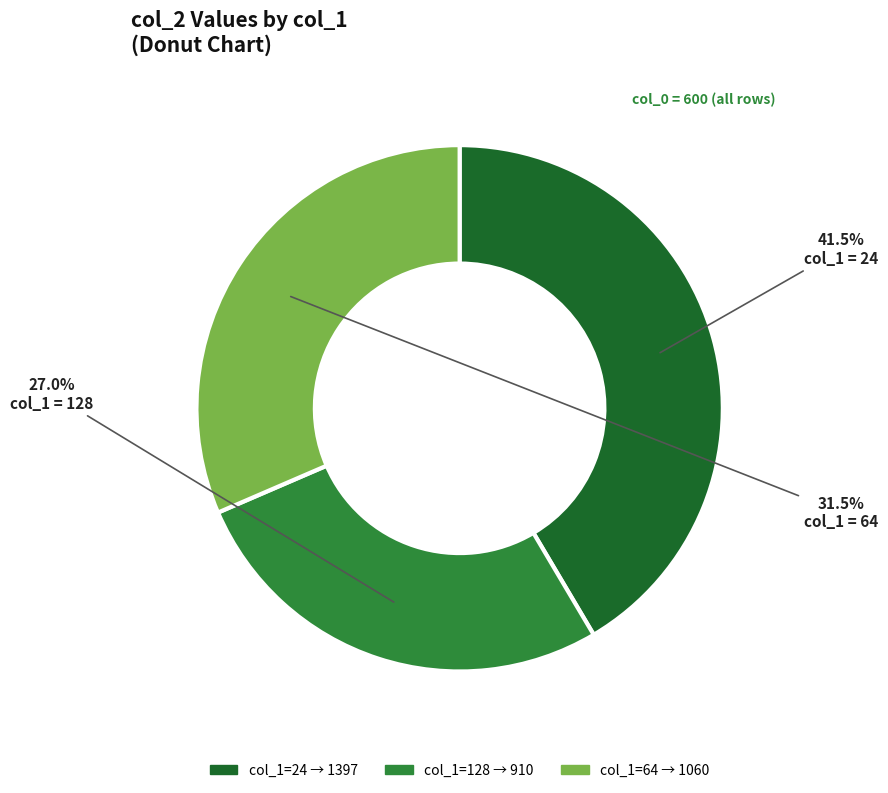

Count the number of slices in the pie.

3